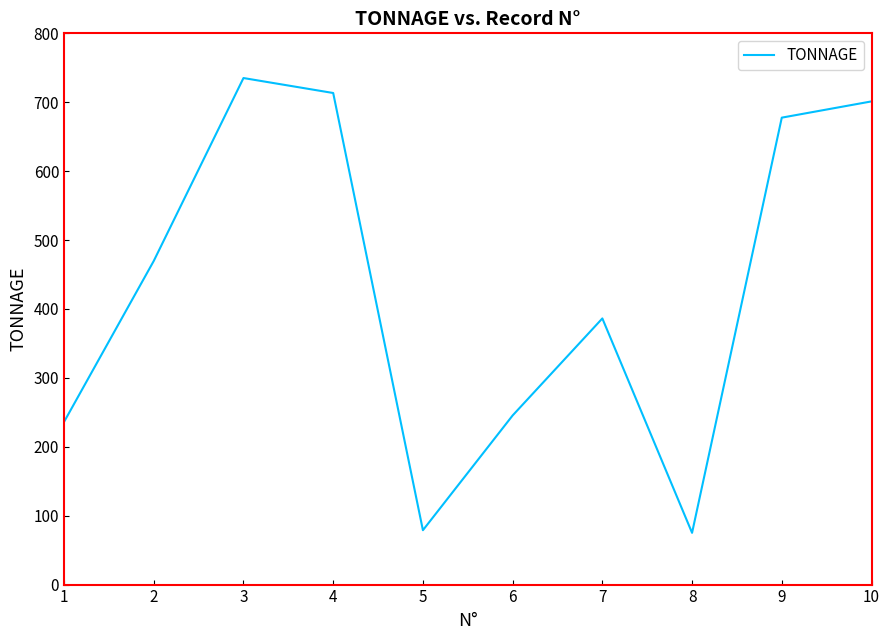

The value at 1 is 127.7. True or false?

False